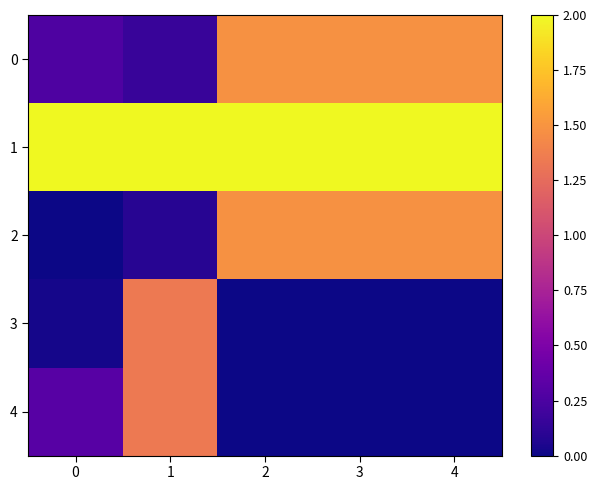

At which category is the sum across all series the highest?

2